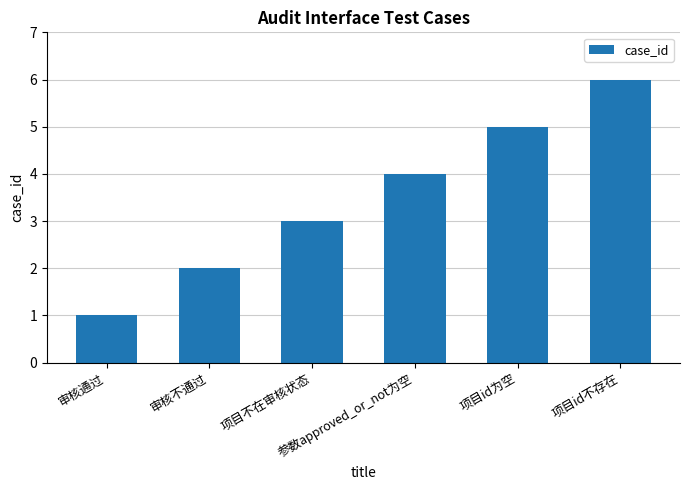

Approximately how many times larger is the value at 项目id不存在 compared to 项目id为空?

1.2